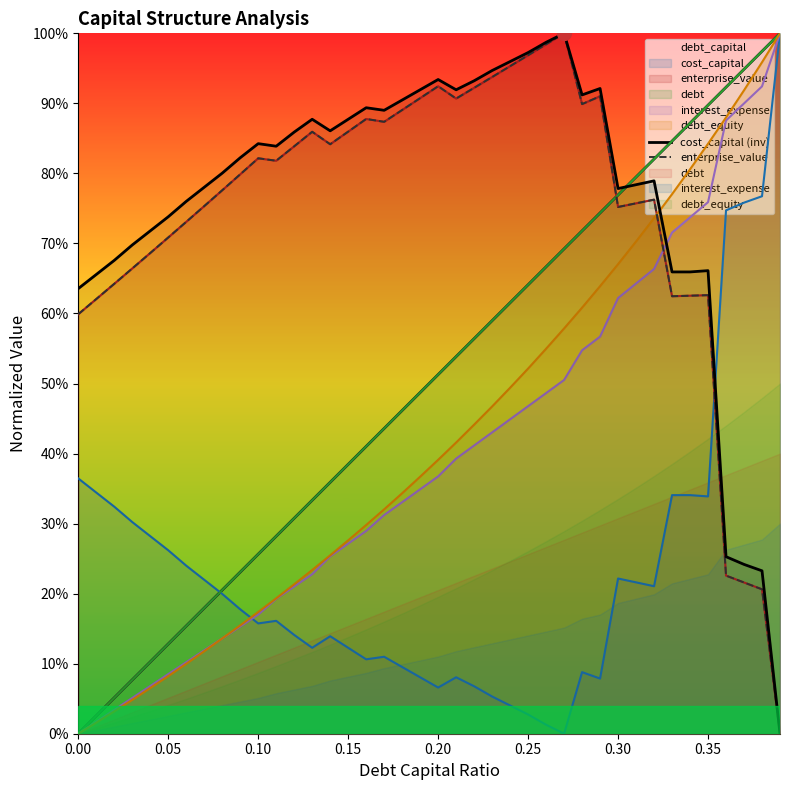

What is the difference between the second highest and second lowest values in the cost_capital (inv) series?

0.8